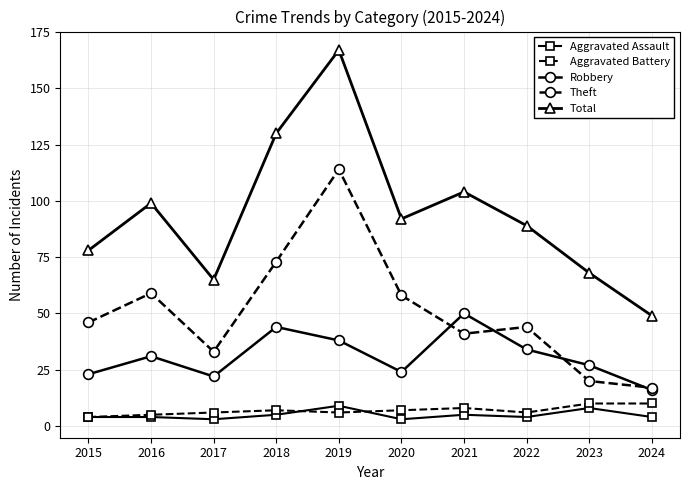

At which category does Theft reach its first local valley?

2017